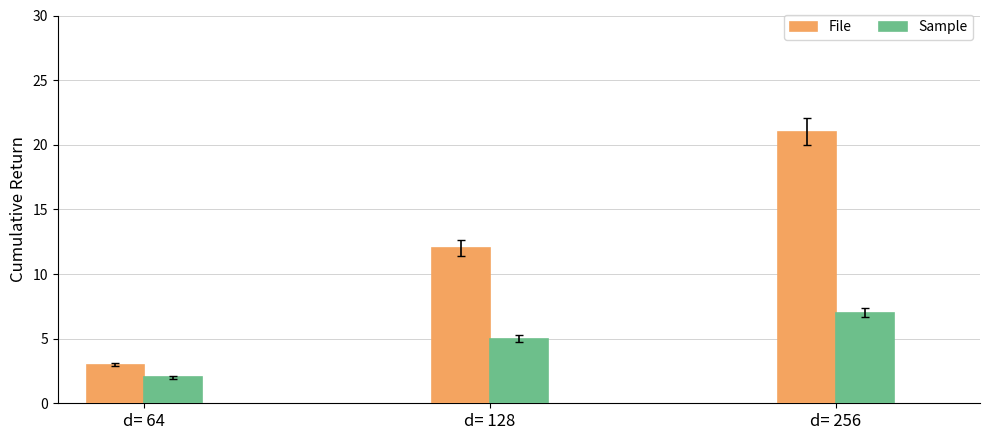

What is the value of the Sample bar at the 1st from the left?

2